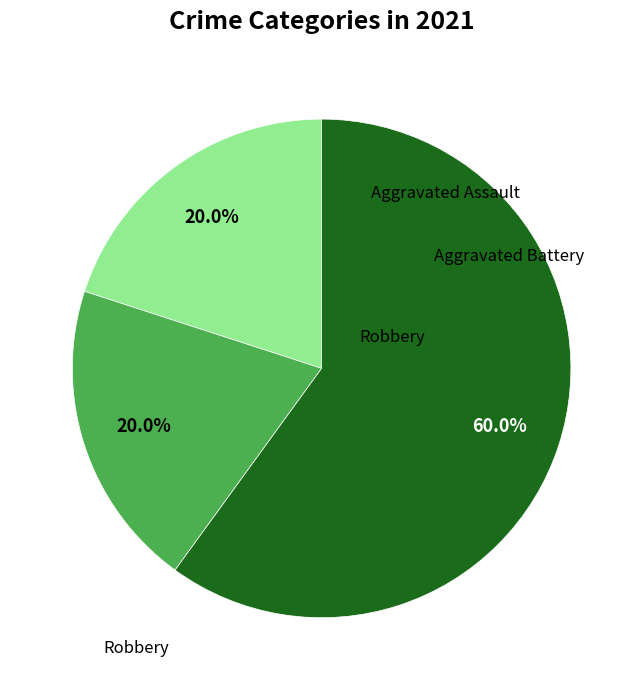

Is there any slice that represents more than half of the pie?

Yes